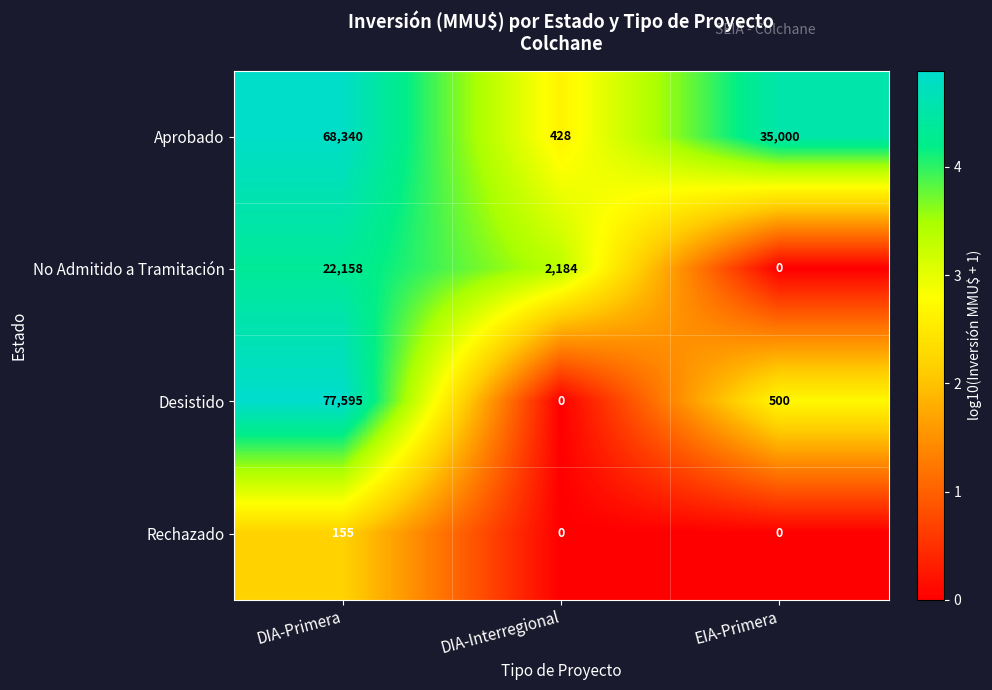

At how many categories does at least one series exceed 4?

3